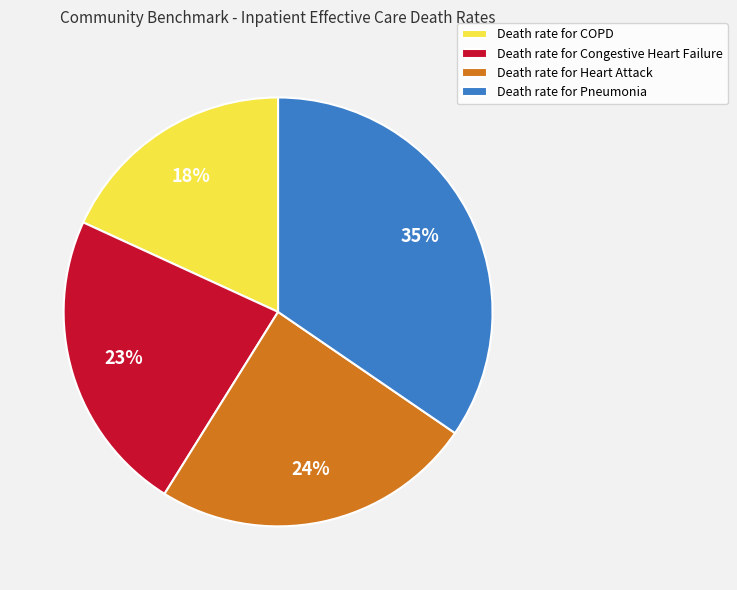

What is the smallest slice in the pie chart?

Death rate for COPD